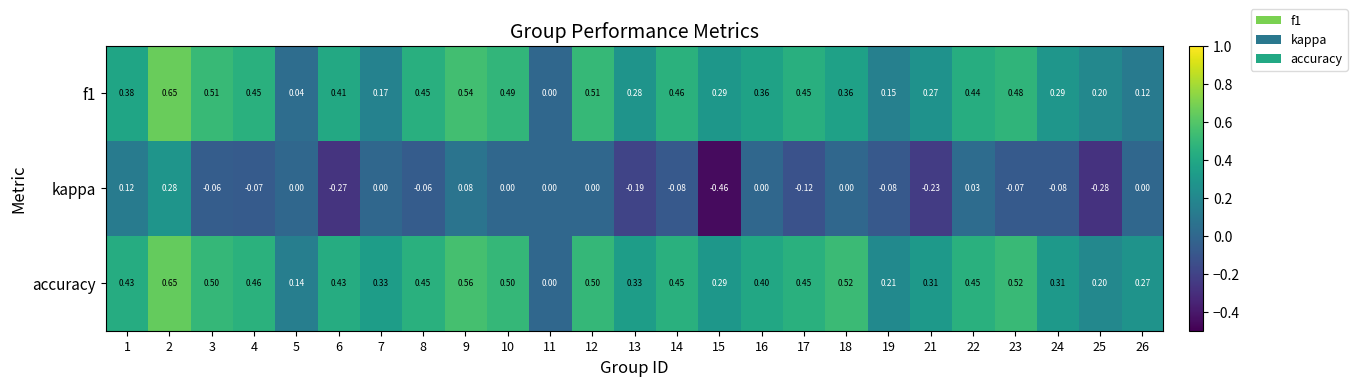

Which series changed the most between 13 and 26?

kappa